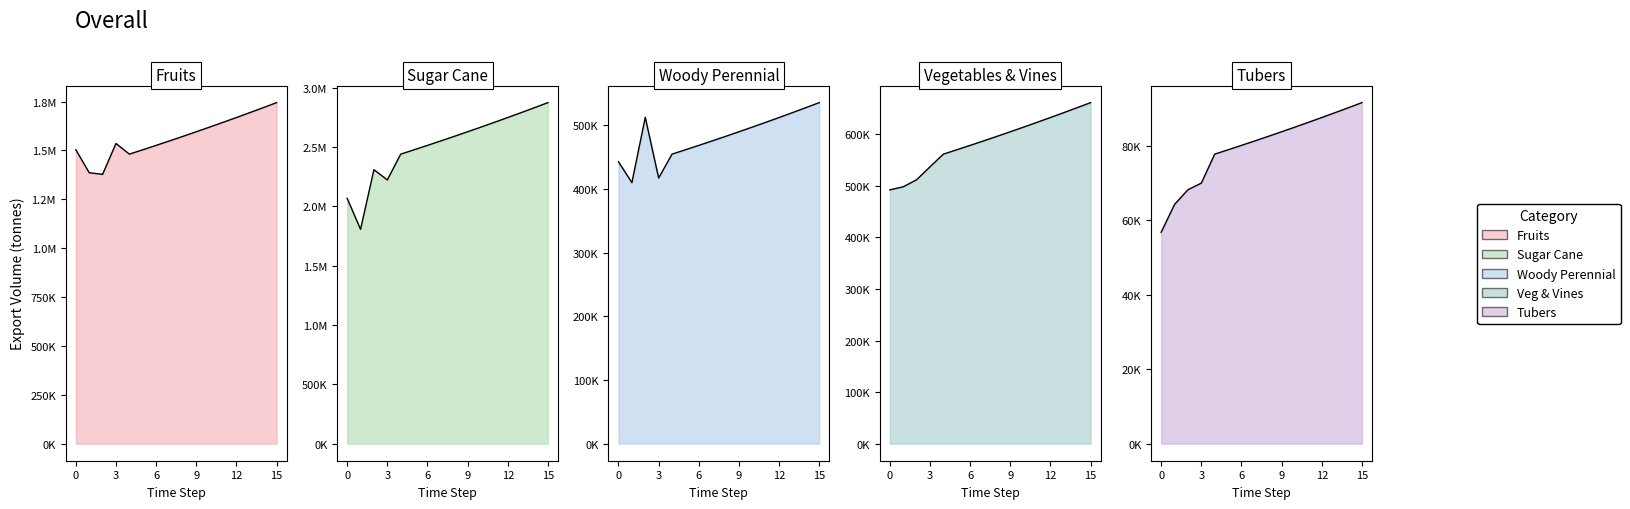

The exports_agrc_tubers_tonne series shows 139854.4 at 9. True or false?

False